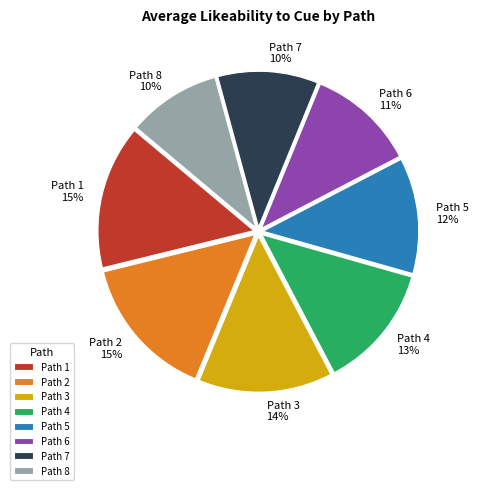

How many slices are in this pie chart?

8